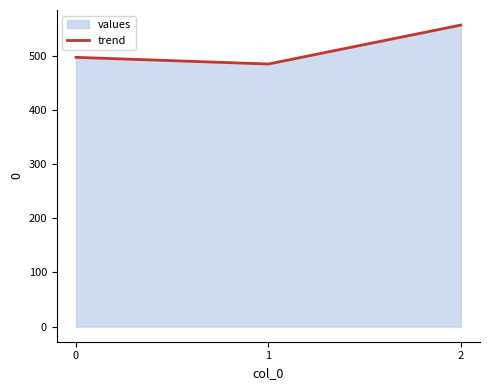

What is the greatest value displayed?

556.5